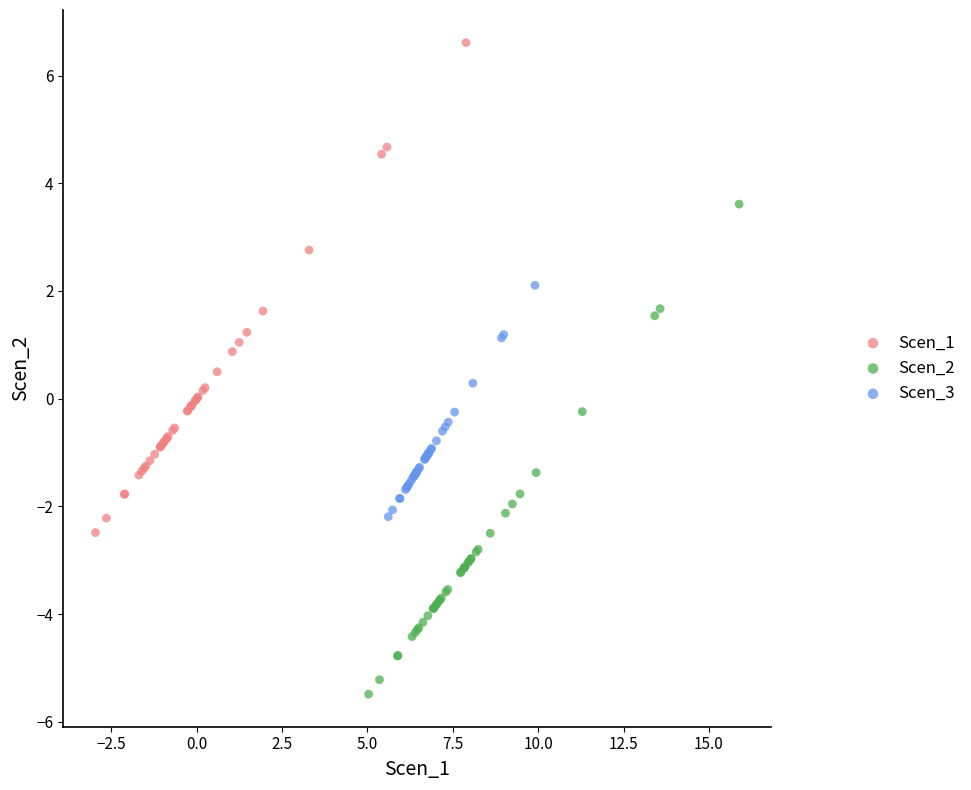

Which series contains the lowest Y value?

Scen_2